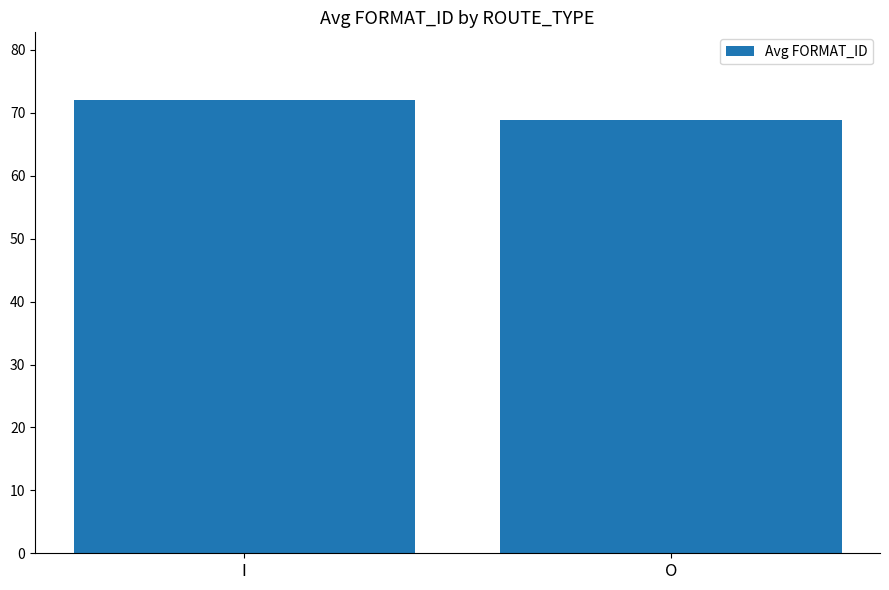

What is the label of the 2nd bar from the left?

O